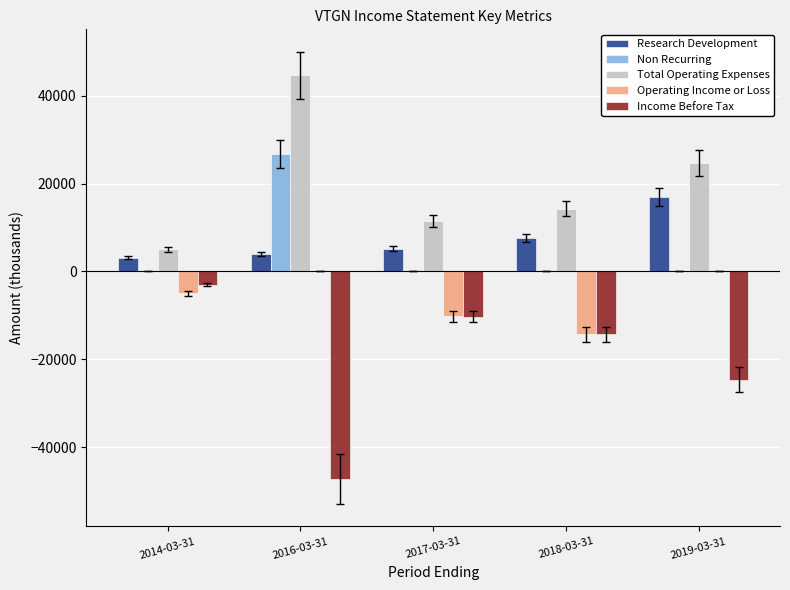

What is the average value of the Non Recurring series?

5360